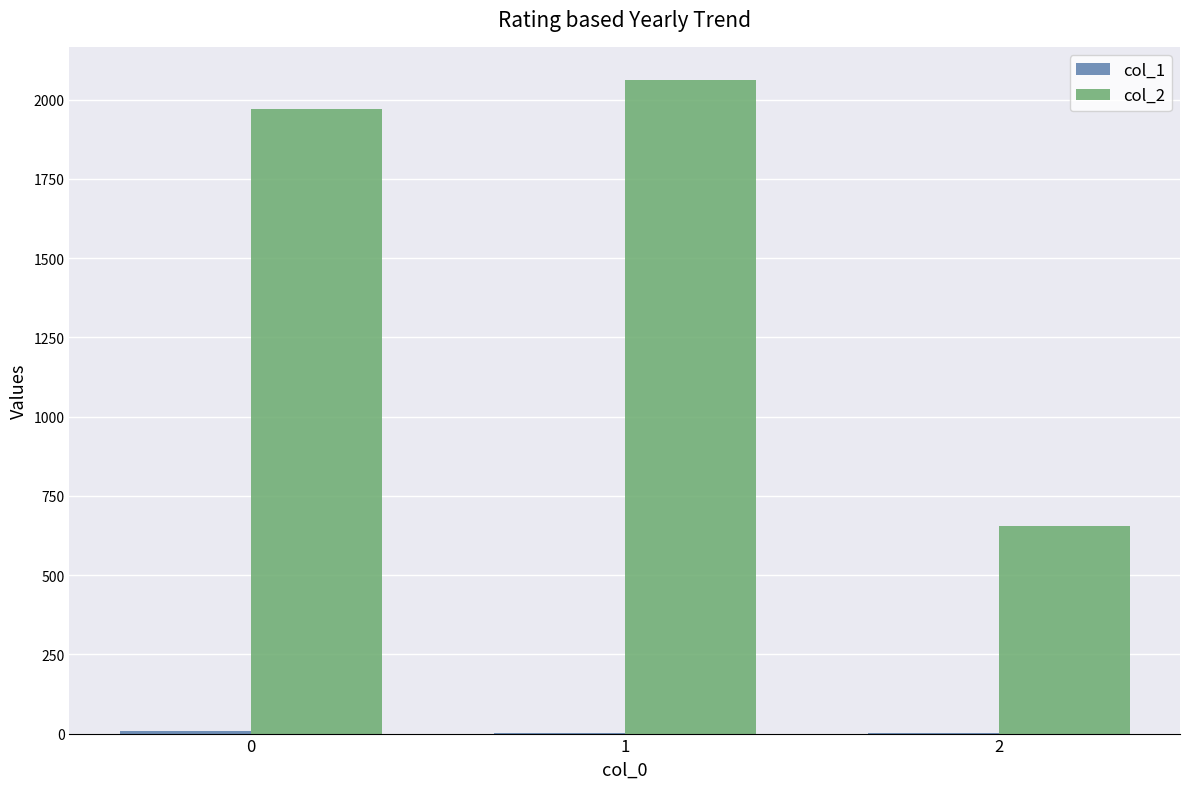

Which series changed the most between 1 and 2?

col_2